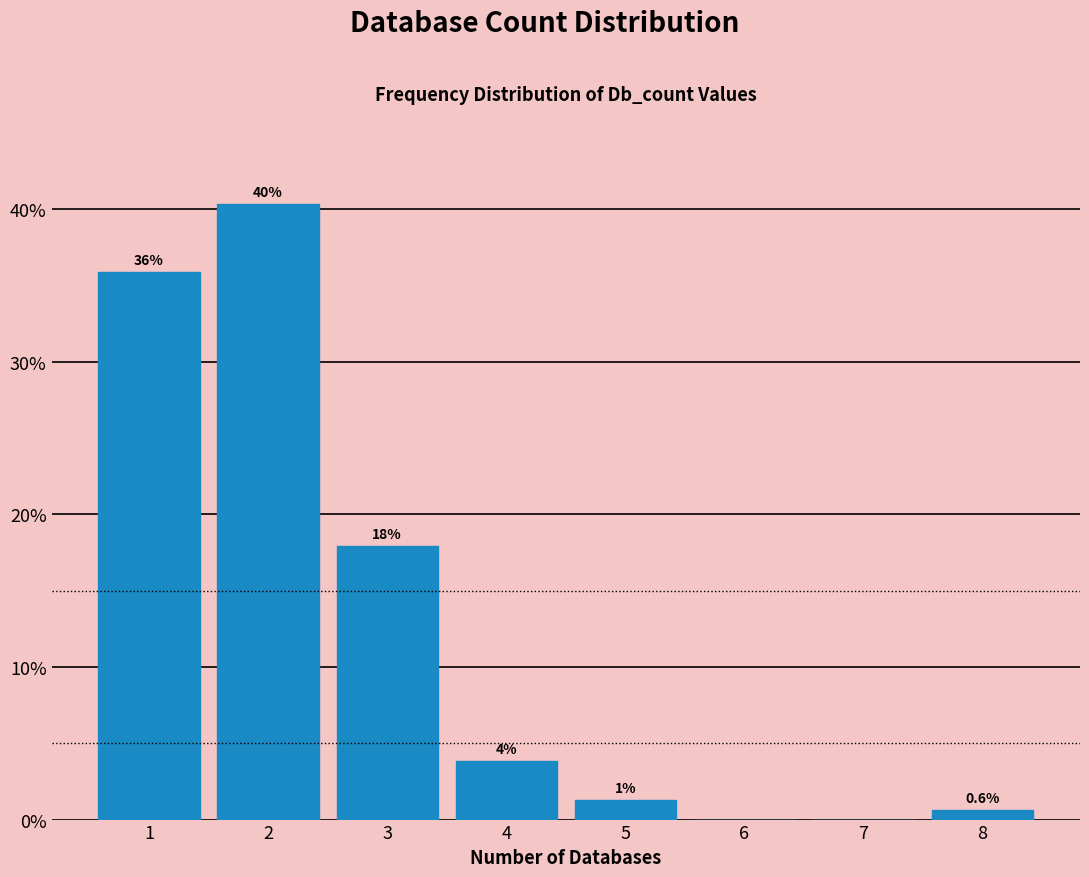

Which range on the x-axis has the tallest bar?

1.5 to 2.5